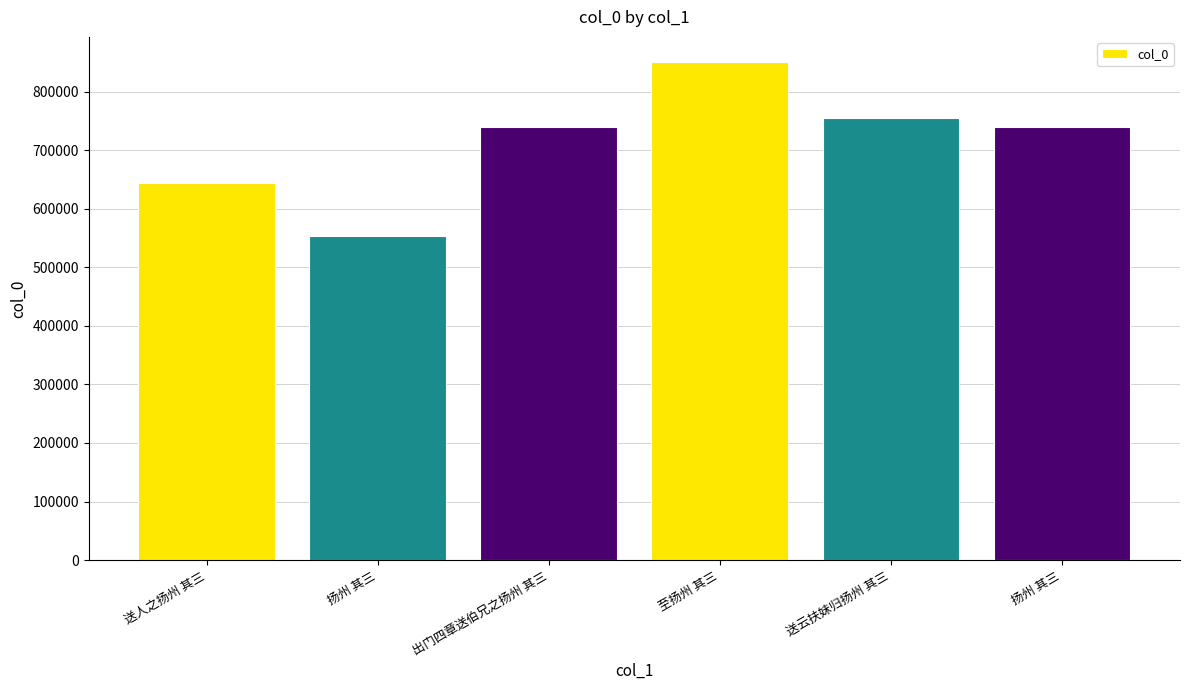

Does the chart contain stacked bars?

No